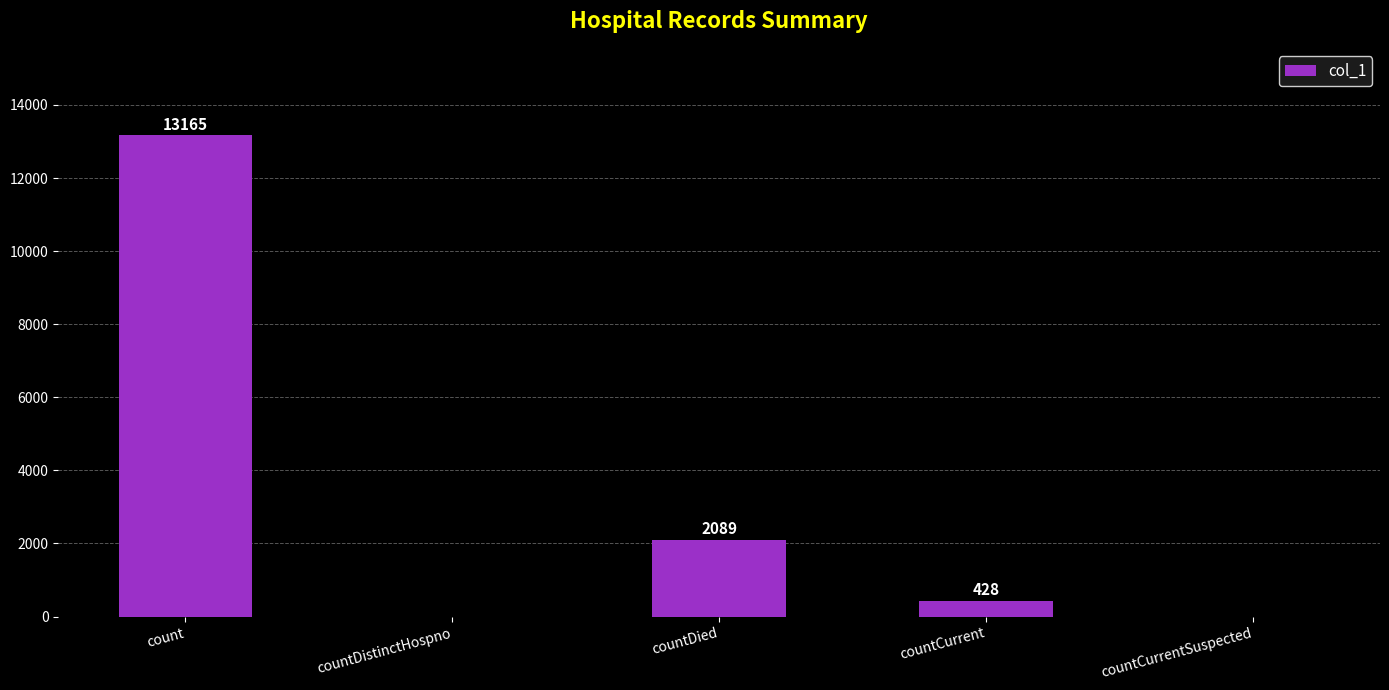

What is the sum of the values at countDied and countDistinctHospno?

2089